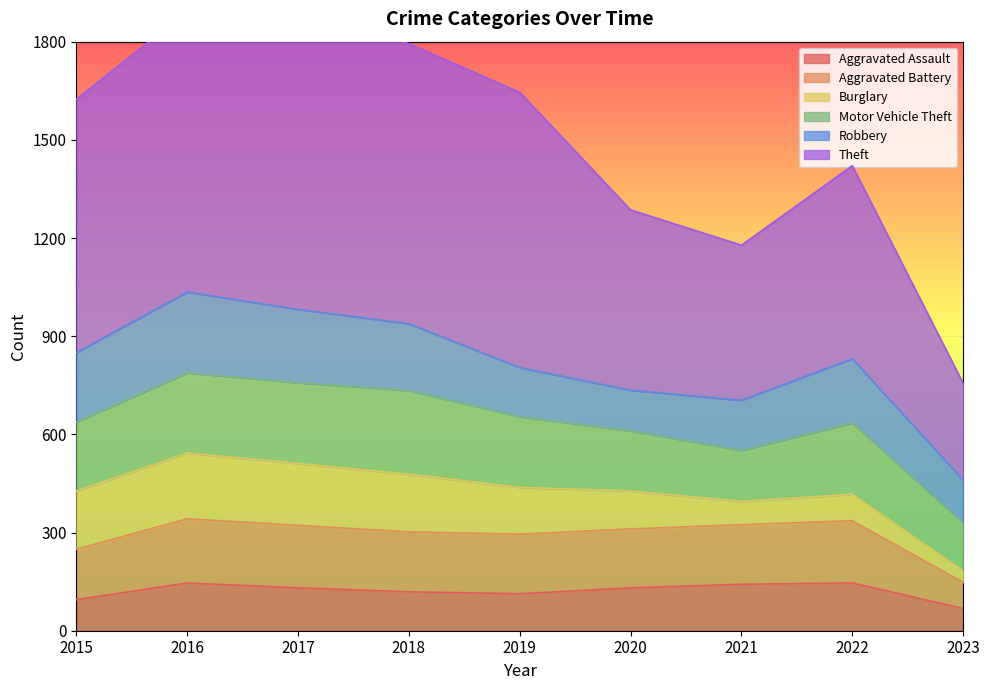

Where is the first local maximum for Aggravated Battery?

2016